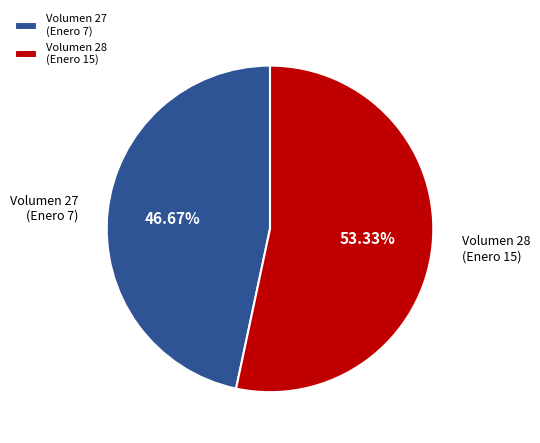

Between Volumen 27 (Enero 7) and Volumen 28 (Enero 15), which is larger?

Volumen 28 (Enero 15)